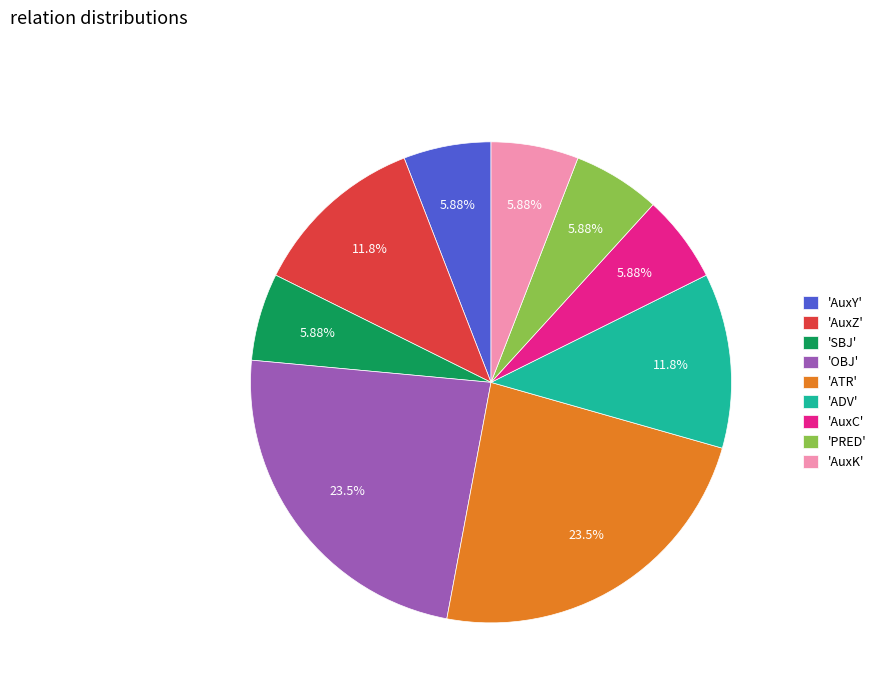

How many segments does this pie chart have?

9